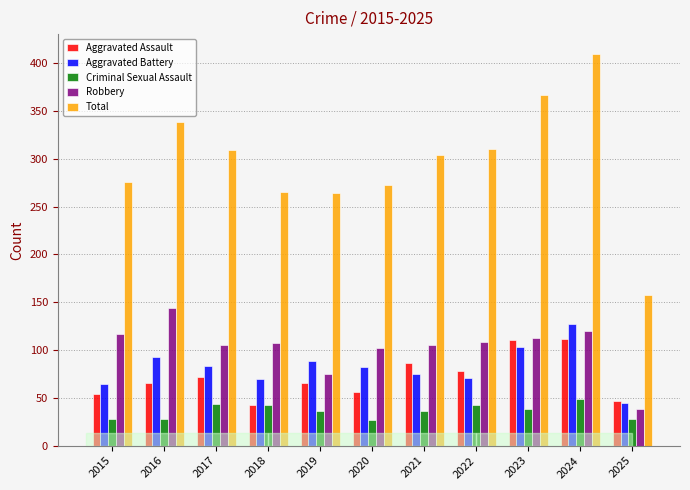

At how many categories does at least one series exceed 376?

1